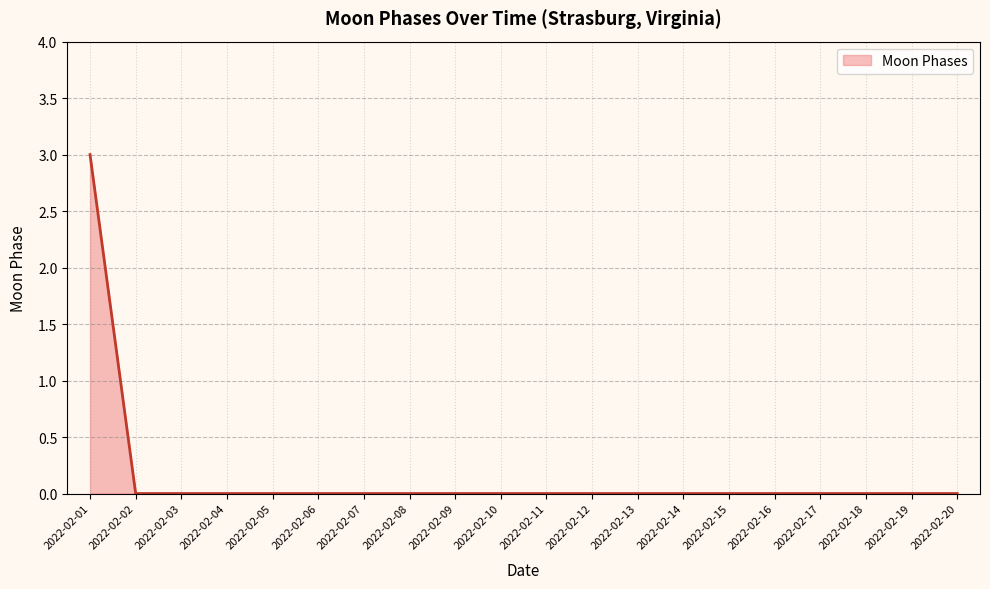

What is the maximum value shown in the chart?

3